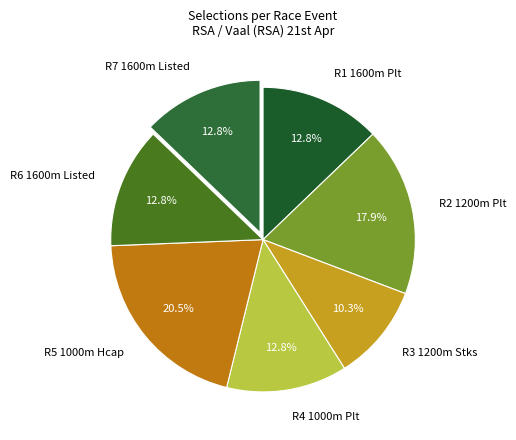

Is there any slice that represents more than half of the pie?

No